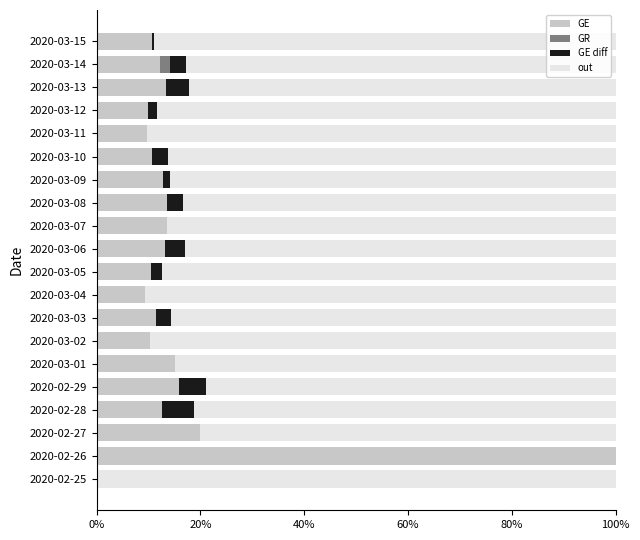

What is the value of the out bar at the 6th from the left?

0.8